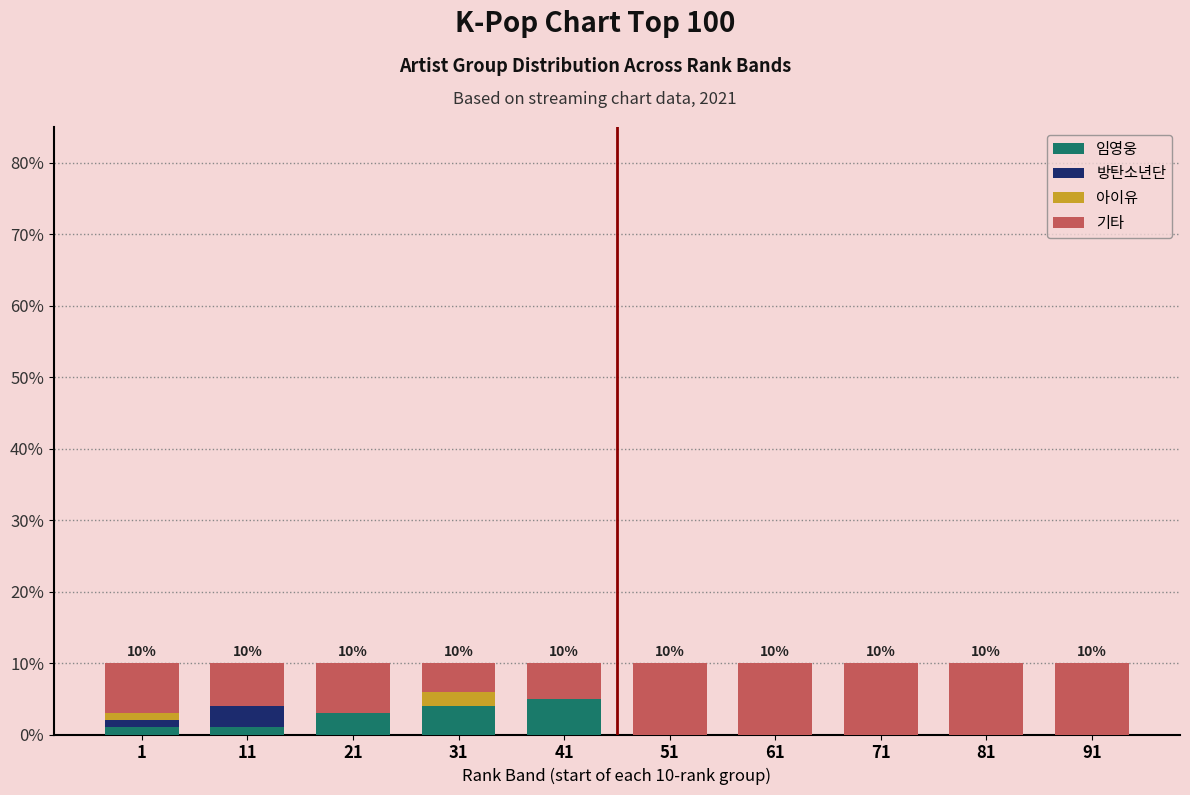

What is the maximum value for 임영웅?

5